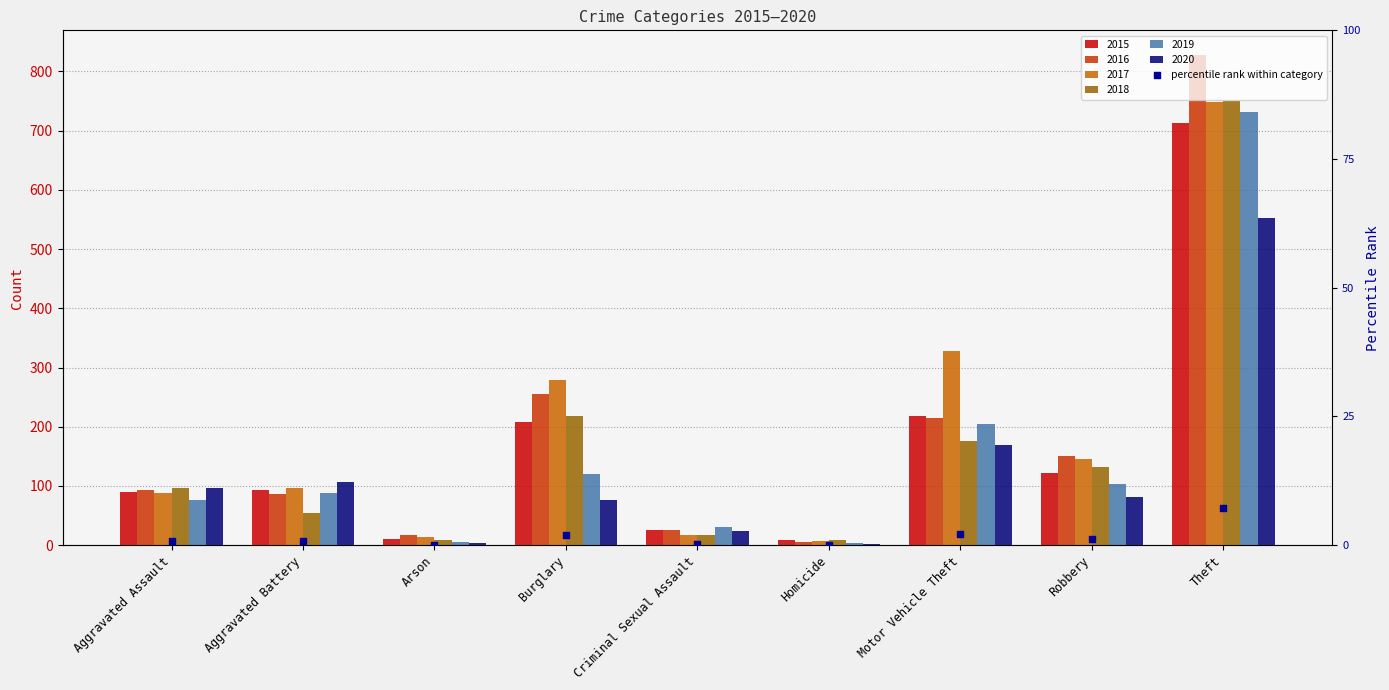

Between Arson and Homicide, which is larger?

Arson